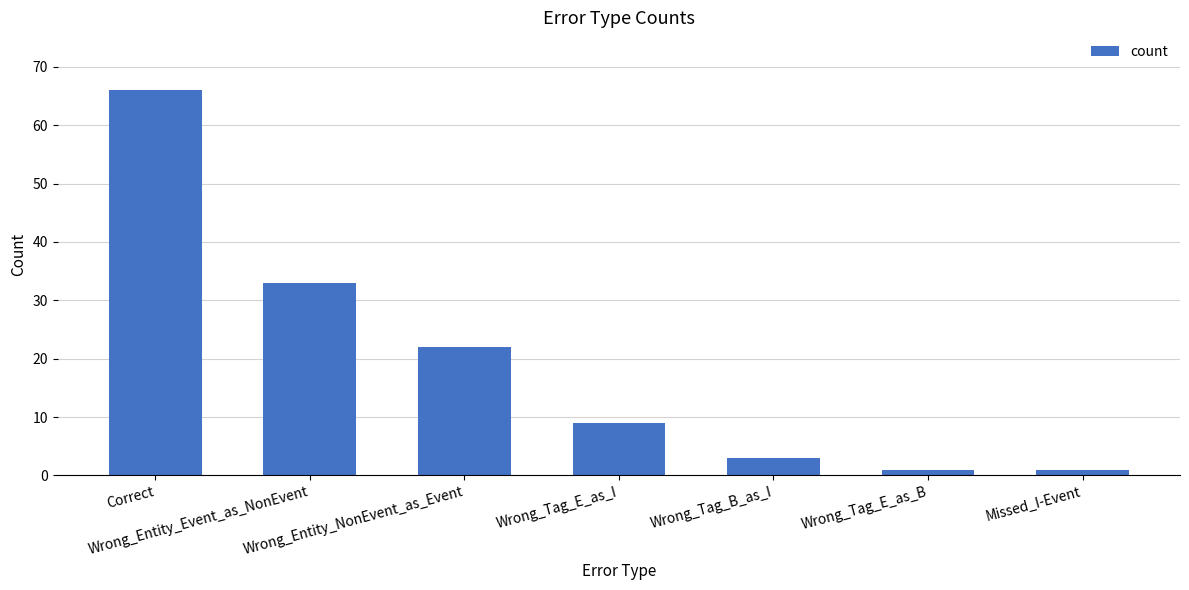

What is the minimum value shown in the chart?

1